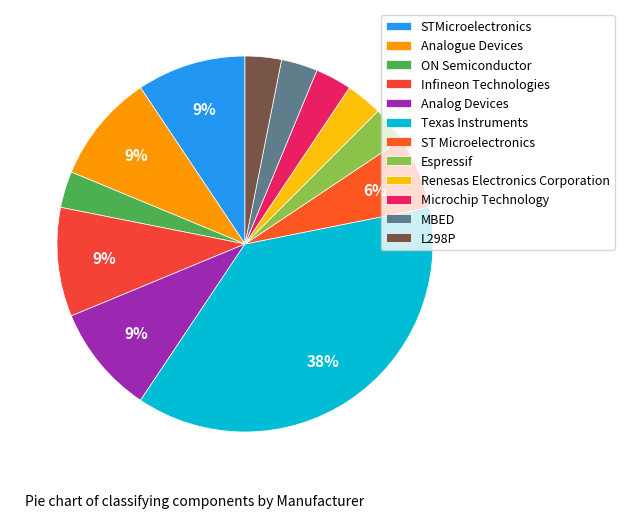

Is it true that ST Microelectronics is 6% of the pie?

True